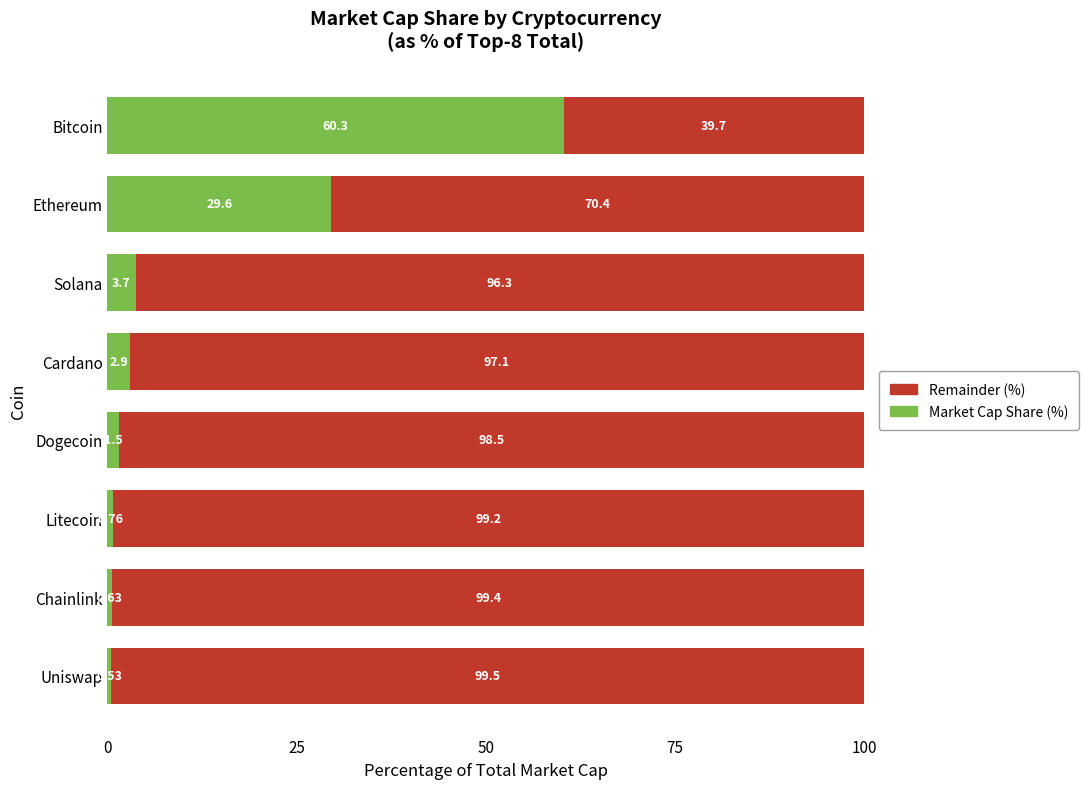

What is the total value across all series at Cardano?

100.0